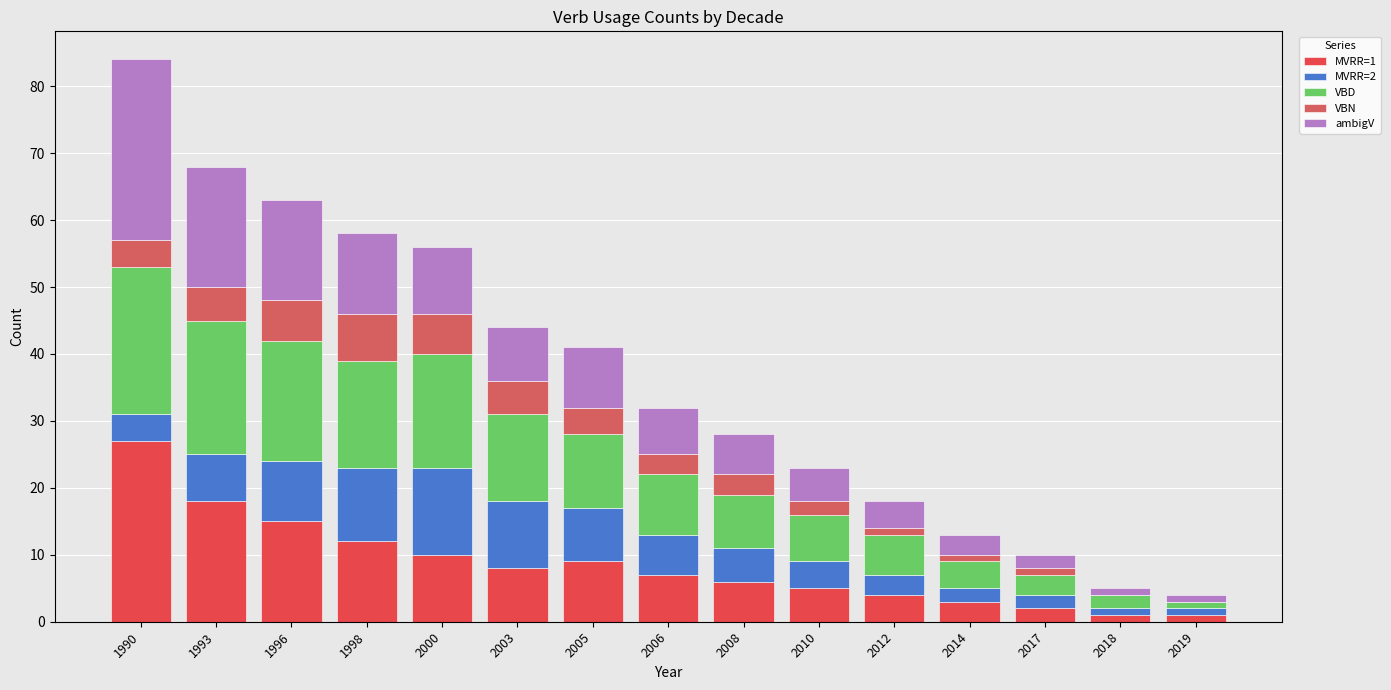

Rank the categories by MVRR=2 value from lowest to highest.

2018, 2019, 2014, 2017, 2012, 1990, 2010, 2008, 2006, 1993, 2005, 1996, 2003, 1998, 2000